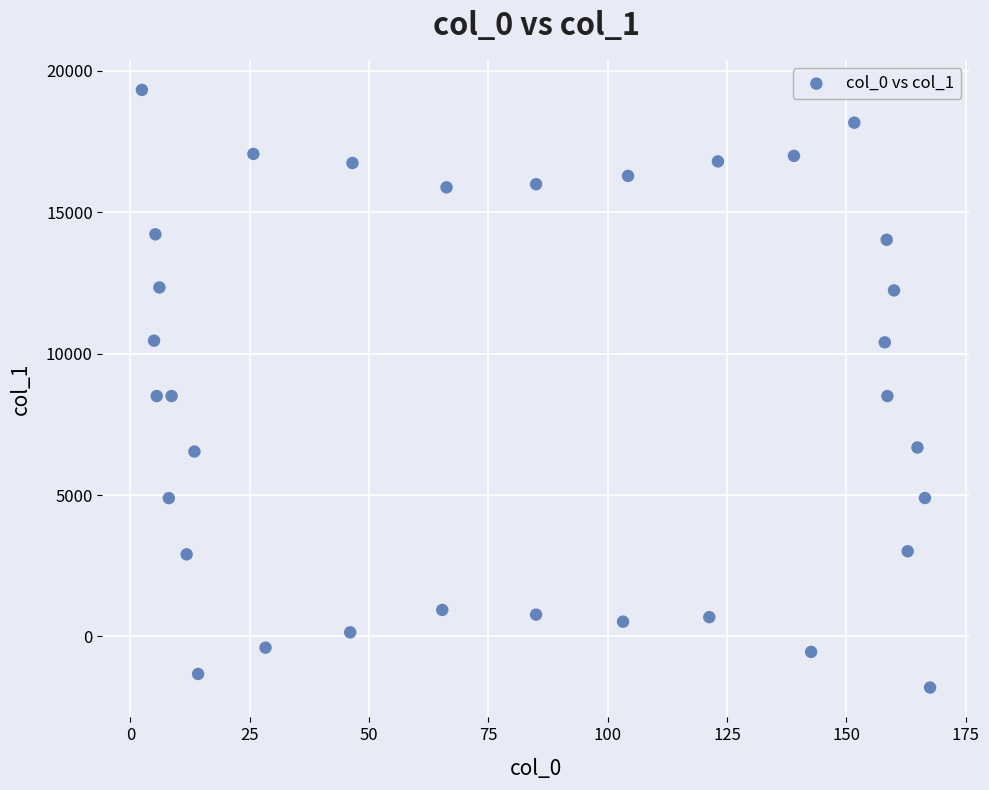

What is the range of X values (max minus min)?

165.1